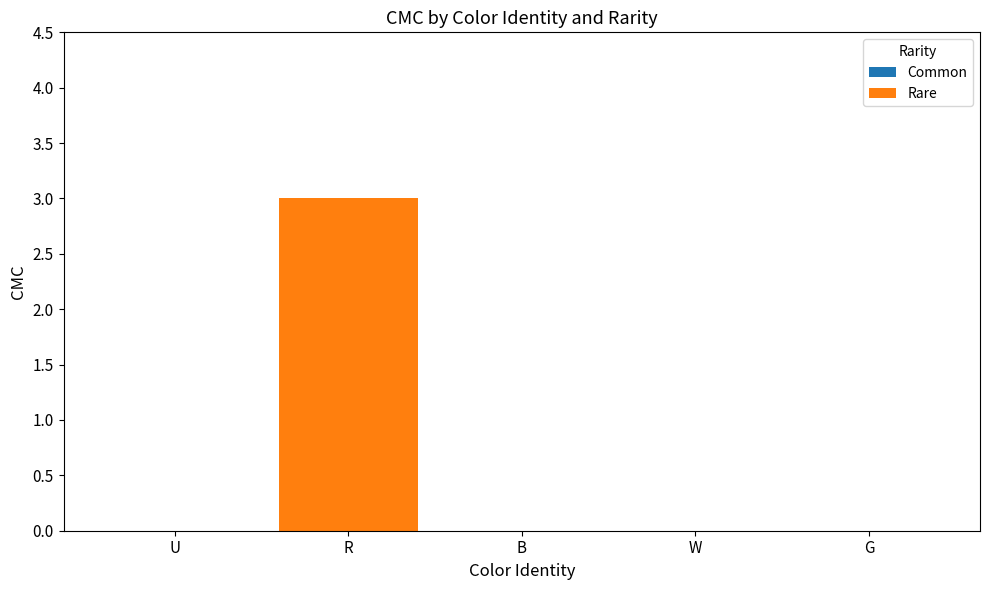

Which label corresponds to the largest value in the chart?

R